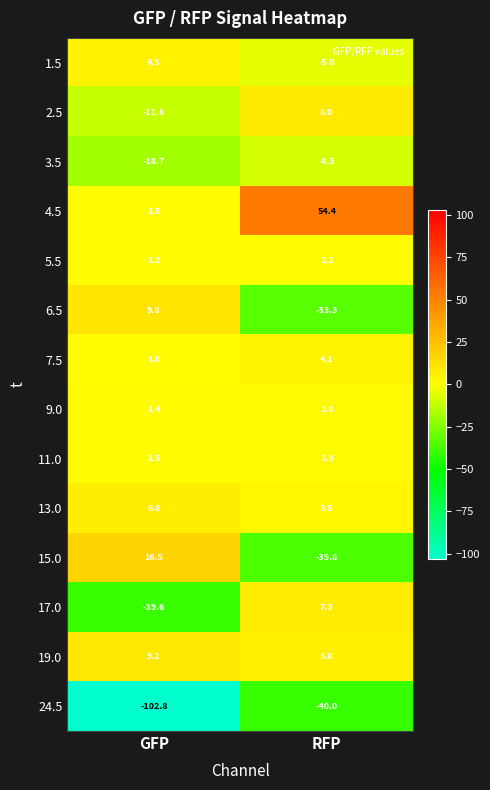

What is the difference between the highest and lowest values at RFP?

94.4